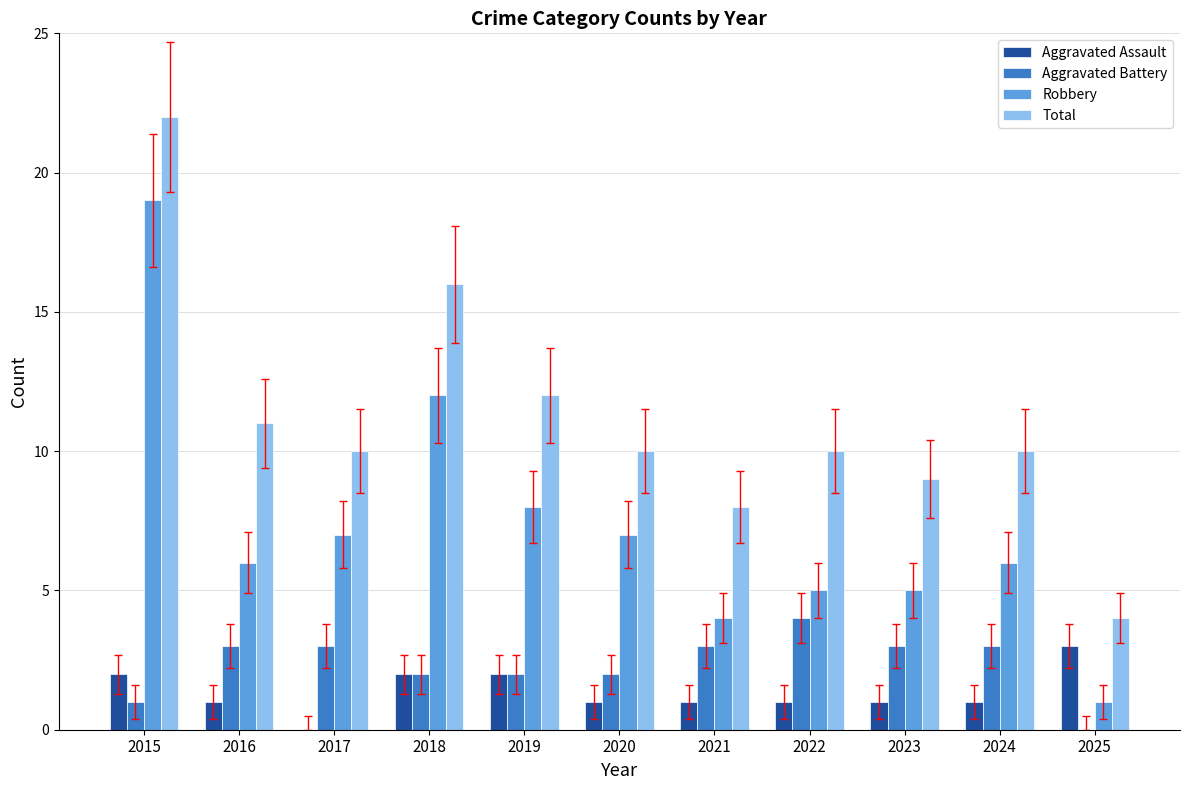

At which category does the chart reach its peak across all series?

2015